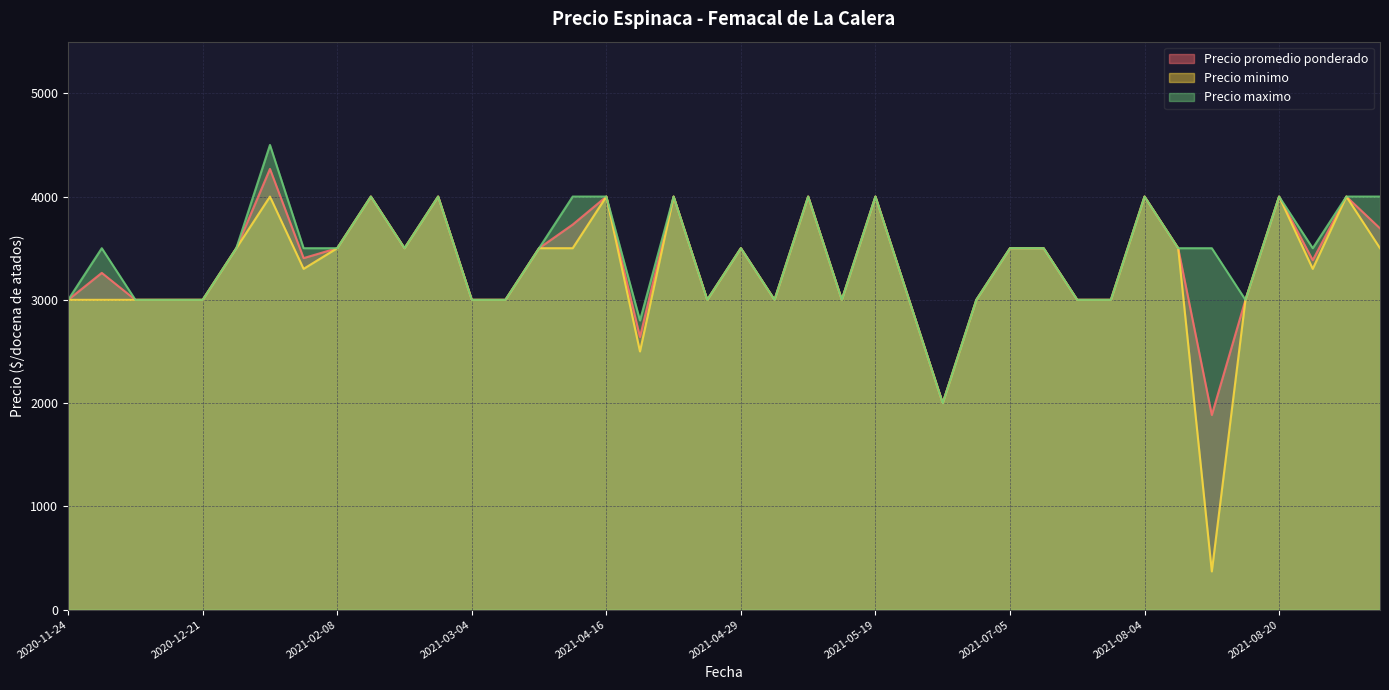

At 2021-08-13, list the series in order from largest to smallest.

Precio maximo, Precio promedio ponderado, Precio minimo